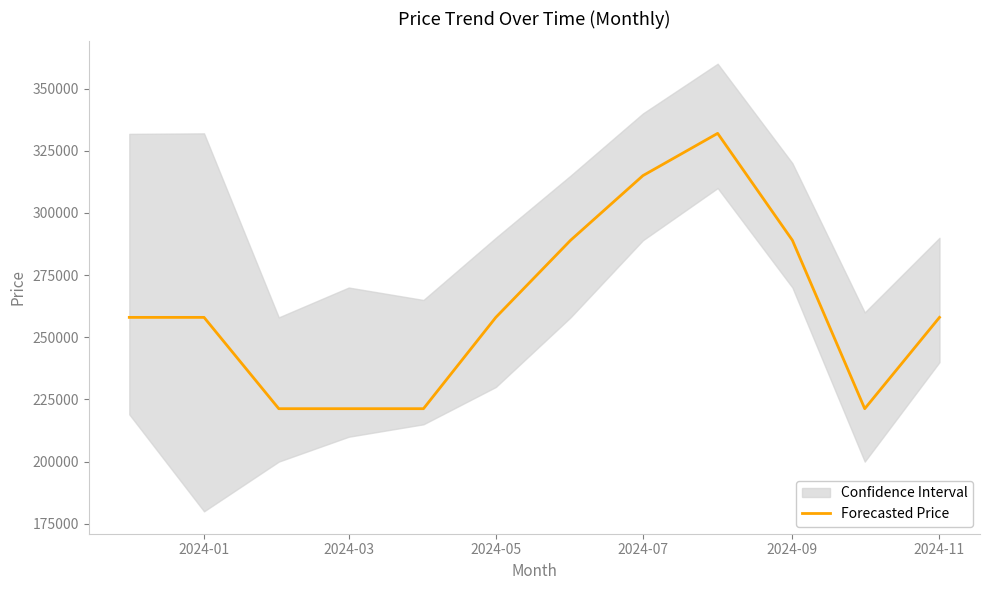

Reading left to right, what are all the values shown in this chart?

258000	258000	221280	221280	221280	258000	289000	315000	332000	289000	221280	258000